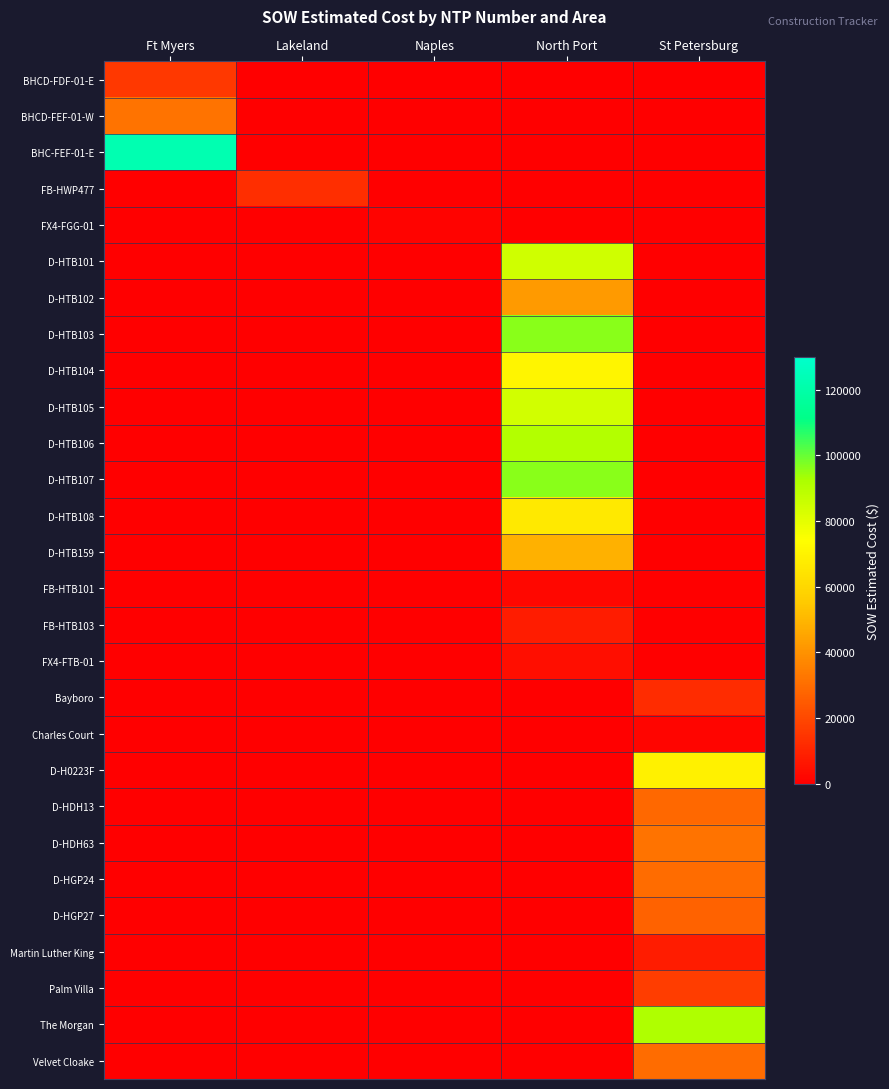

Rank the series by their maximum value, from highest to lowest.

BHC-FEF-01-E, D-HTB107, D-HTB103, The Morgan, D-HTB106, D-HTB101, D-HTB105, D-HTB104, D-H0223F, D-HTB108, D-HTB159, D-HTB102, BHCD-FEF-01-W, D-HDH63, D-HGP24, Velvet Cloake, D-HDH13, D-HGP27, Palm Villa, BHCD-FDF-01-E, FB-HWP477, Bayboro, Martin Luther King, FB-HTB103, FX4-FTB-01, FB-HTB101, Charles Court, FX4-FGG-01